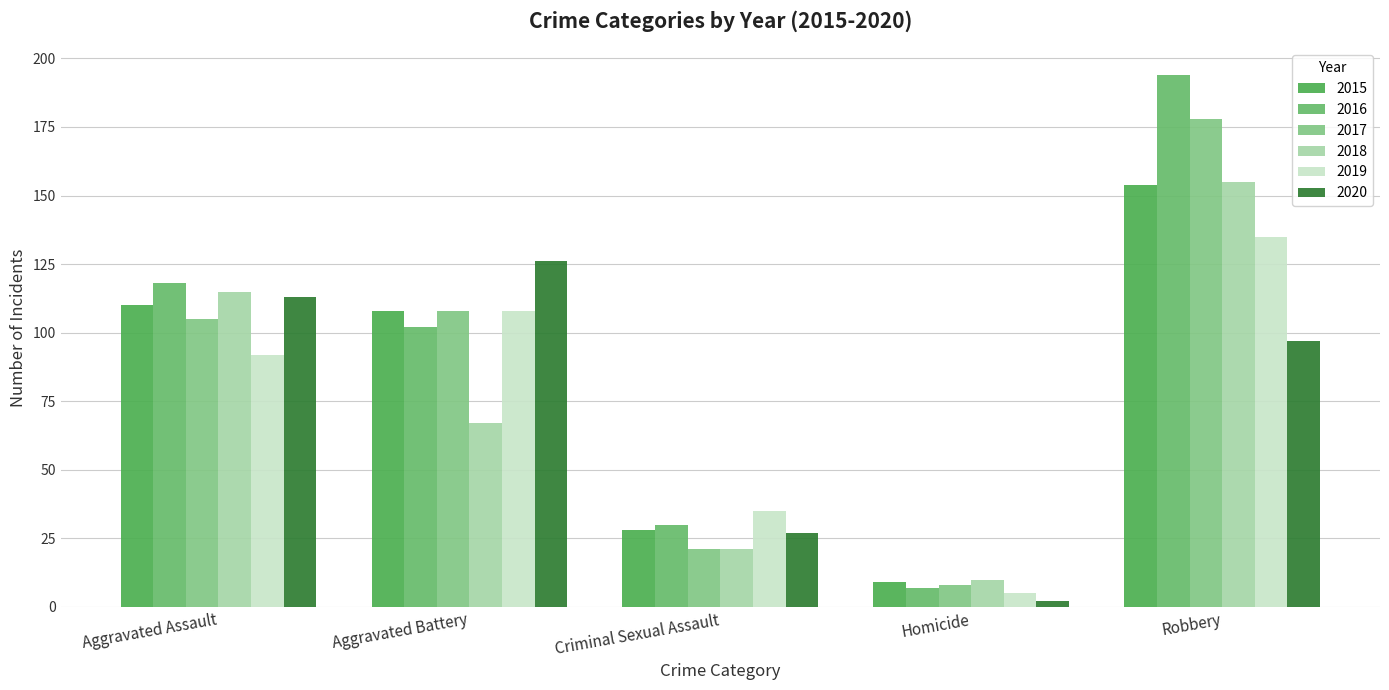

What is the spread (max minus min) of values at Aggravated Assault?

26